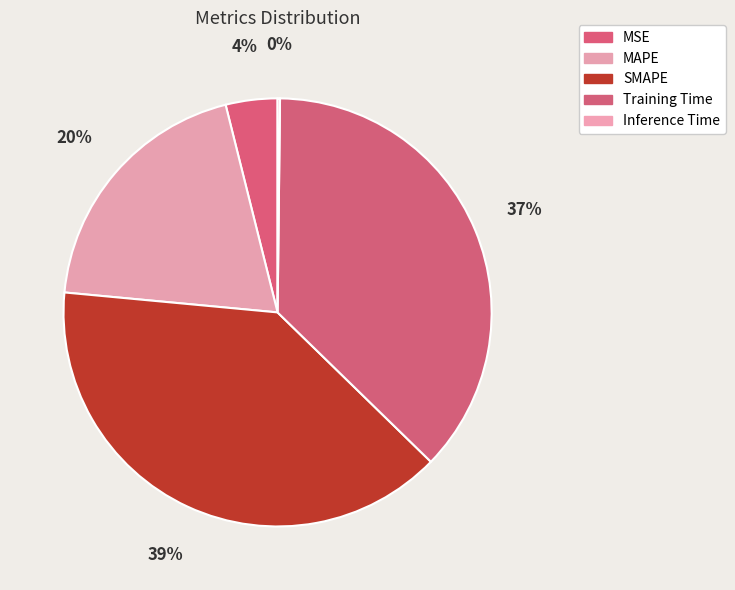

Approximately how many times larger is the value at SMAPE compared to Training Time?

1.1